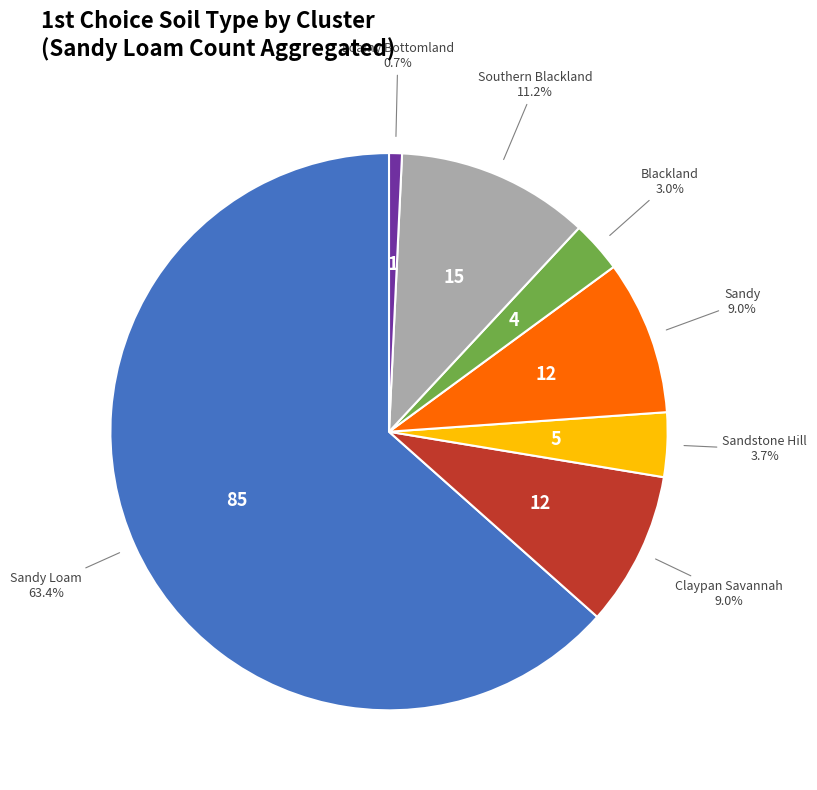

Is it true that Sandy Loam is 27% of the pie?

False